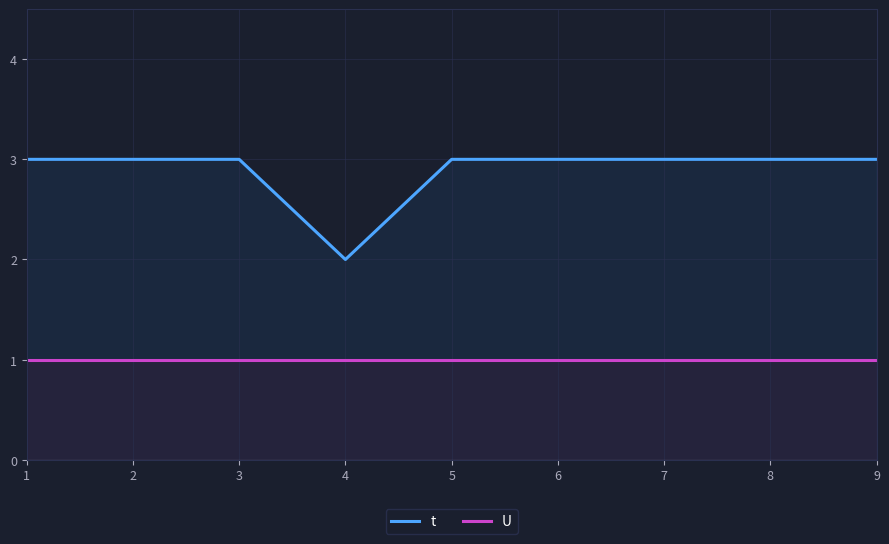

True or false: t has a value of 3 at 8.

True